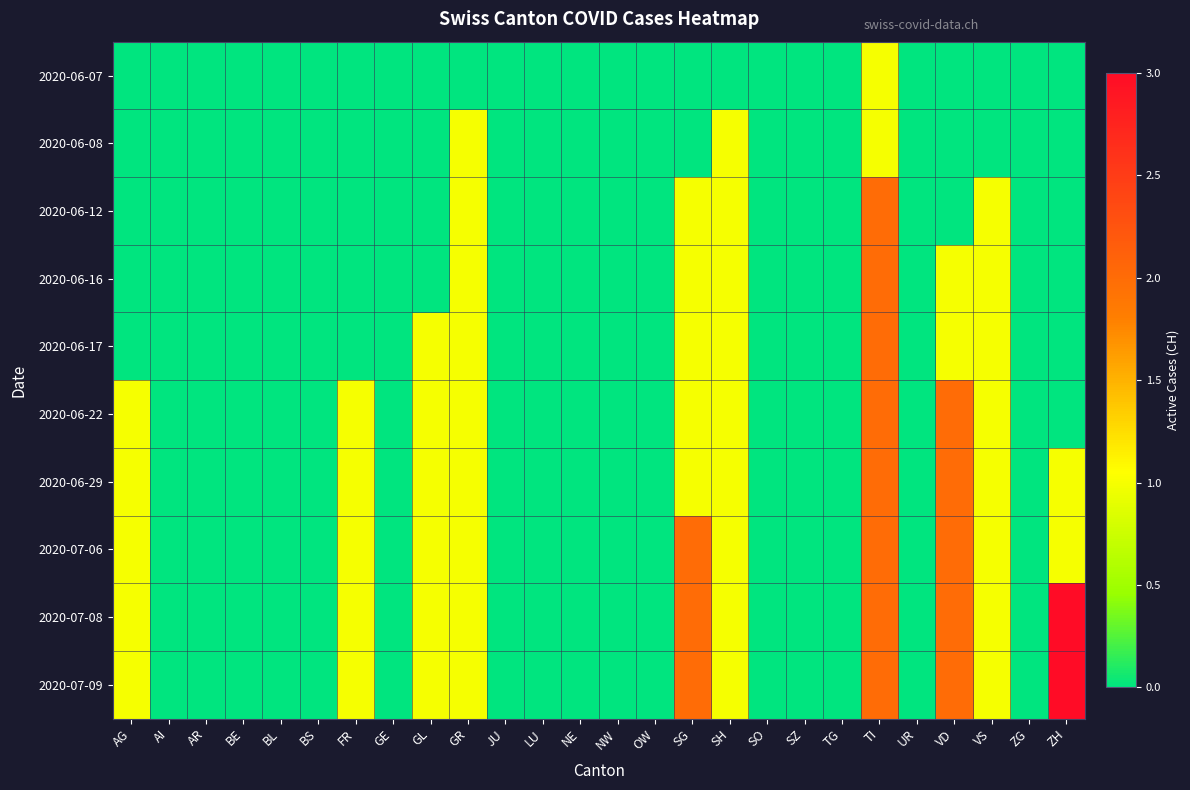

At which category is the sum across all series the highest?

TI